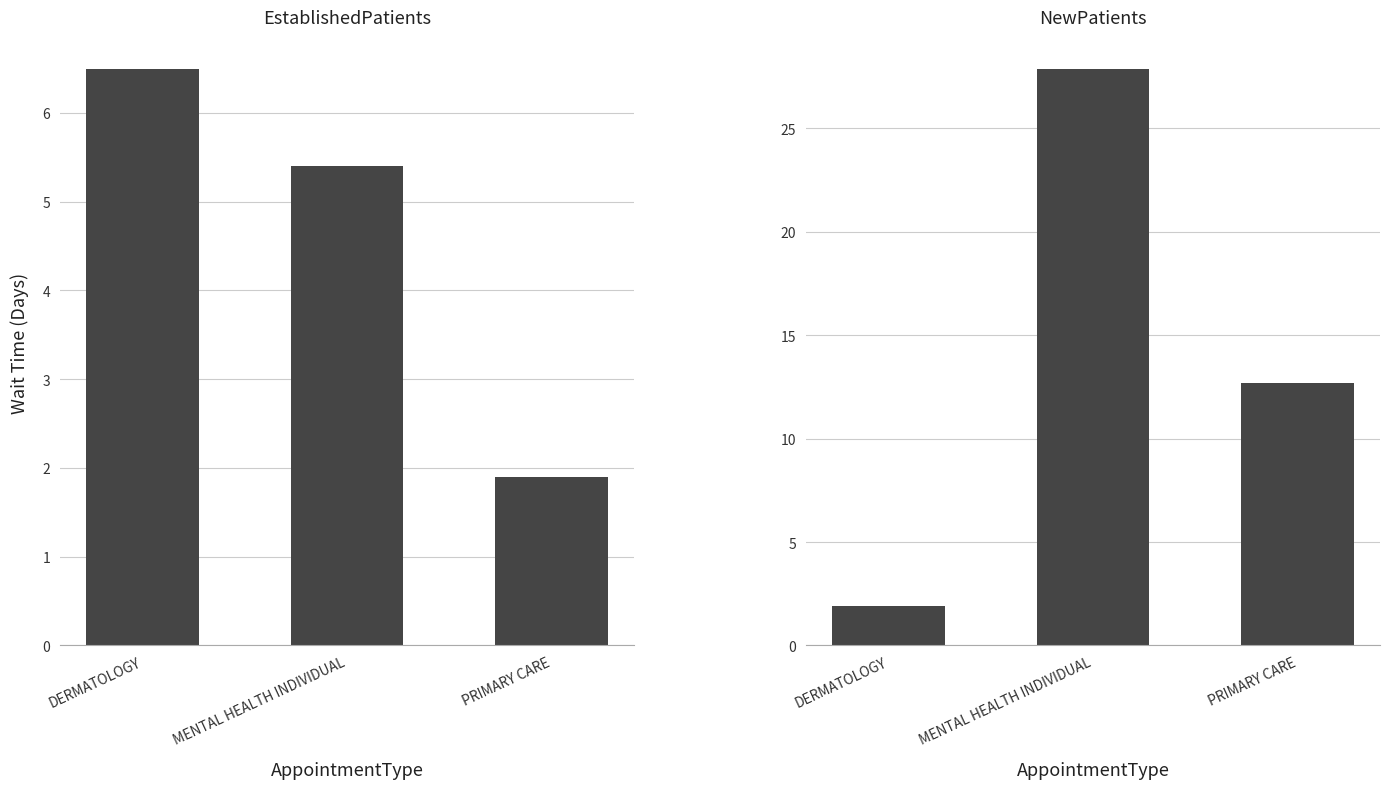

How many groups of bars are there?

3